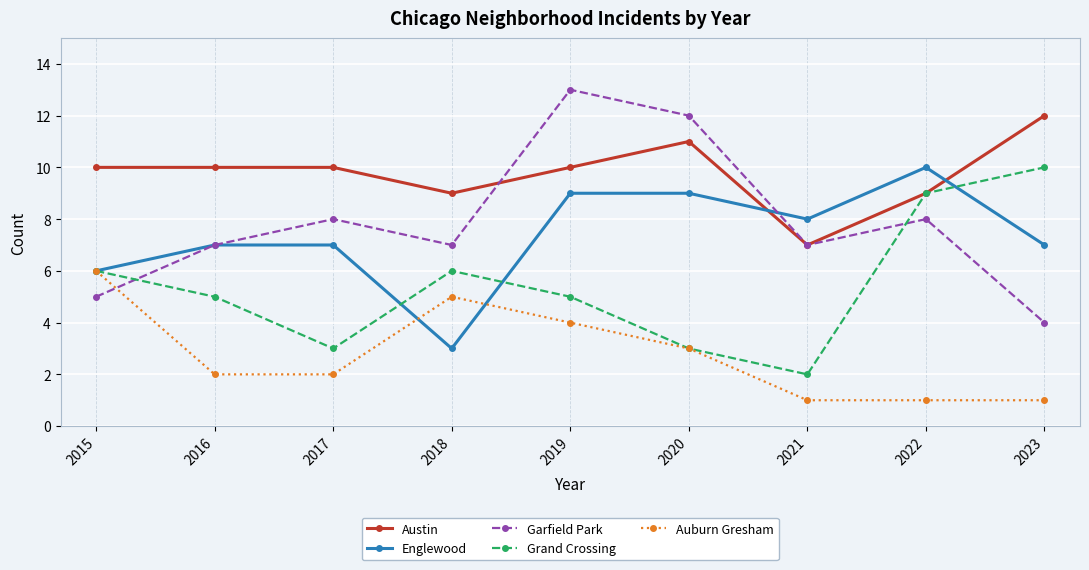

How many lines are shown in the chart?

5